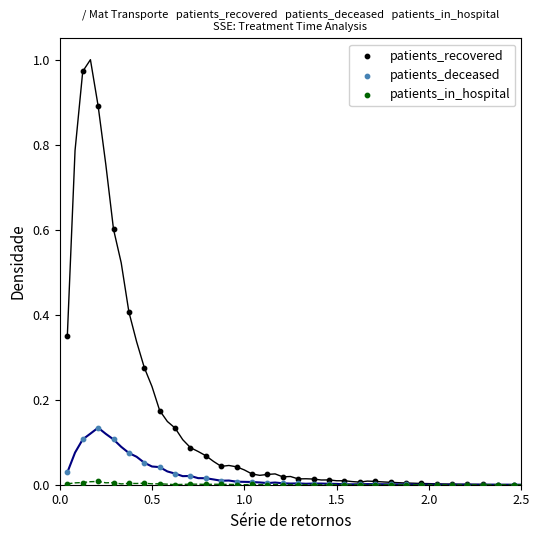

Which series contains the highest Y value?

patients_recovered